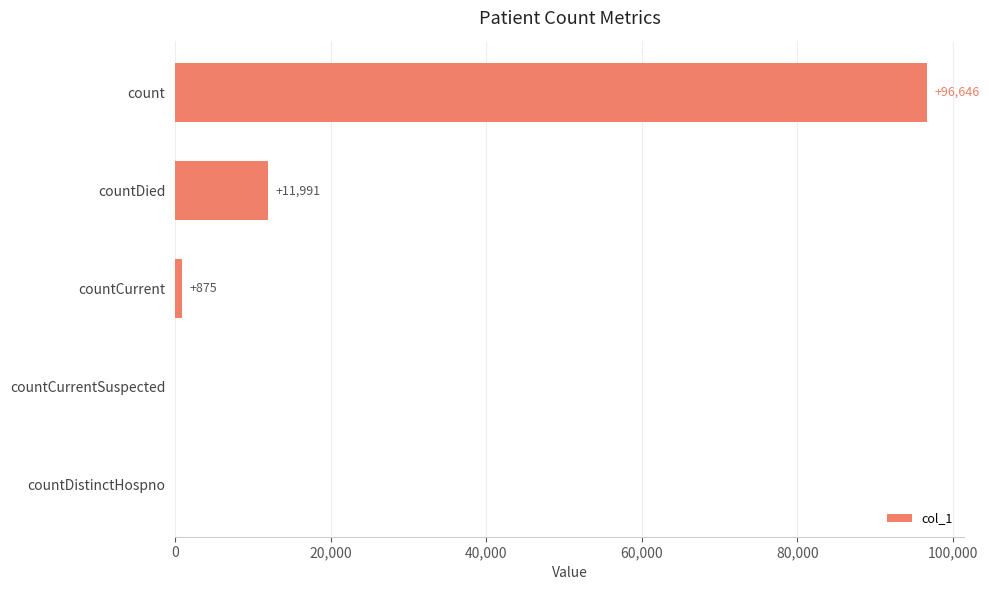

Does the chart contain stacked bars?

No